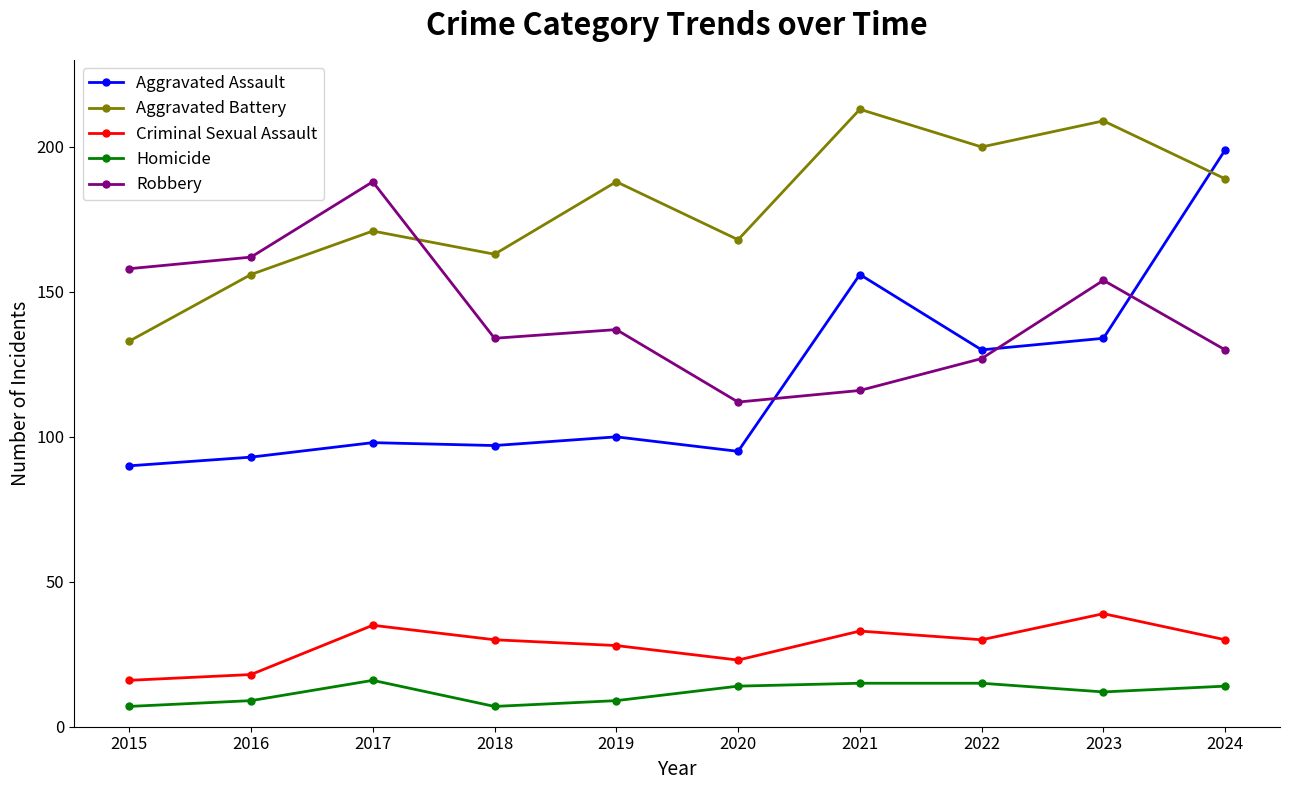

At how many categories does at least one series exceed 113?

10